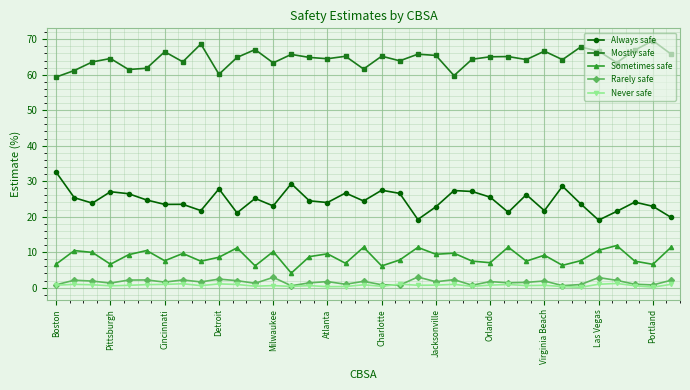

True or false: Rarely safe has more than 1 interior local peaks.

True